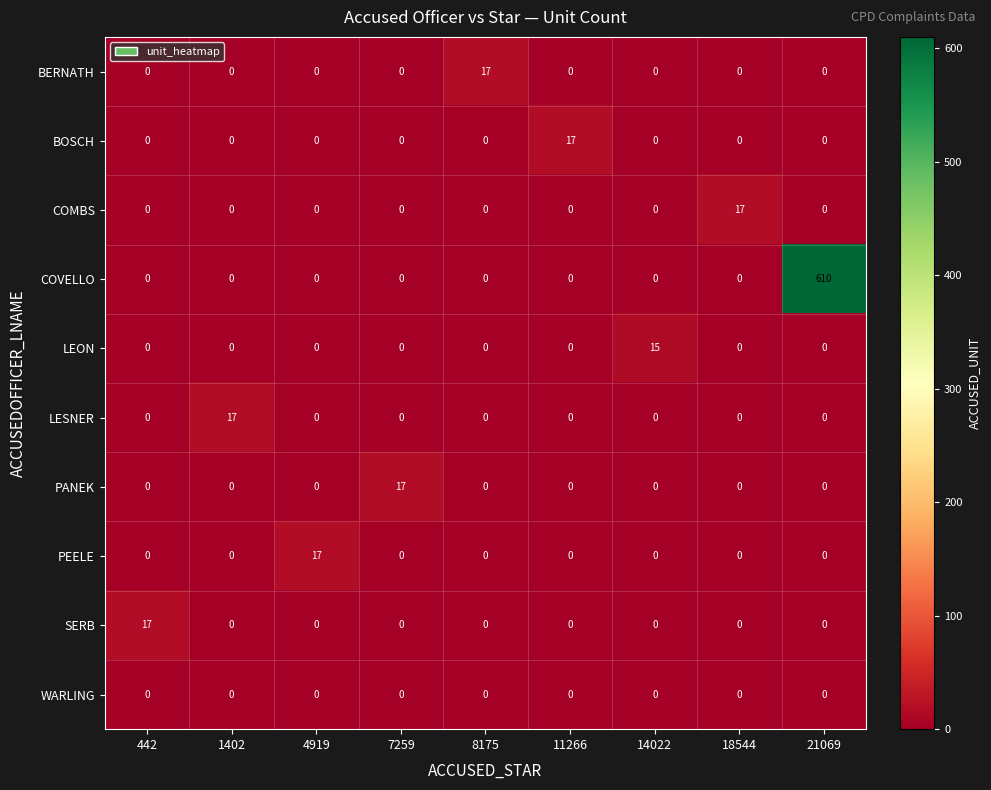

What is the highest value of the LEON series?

15